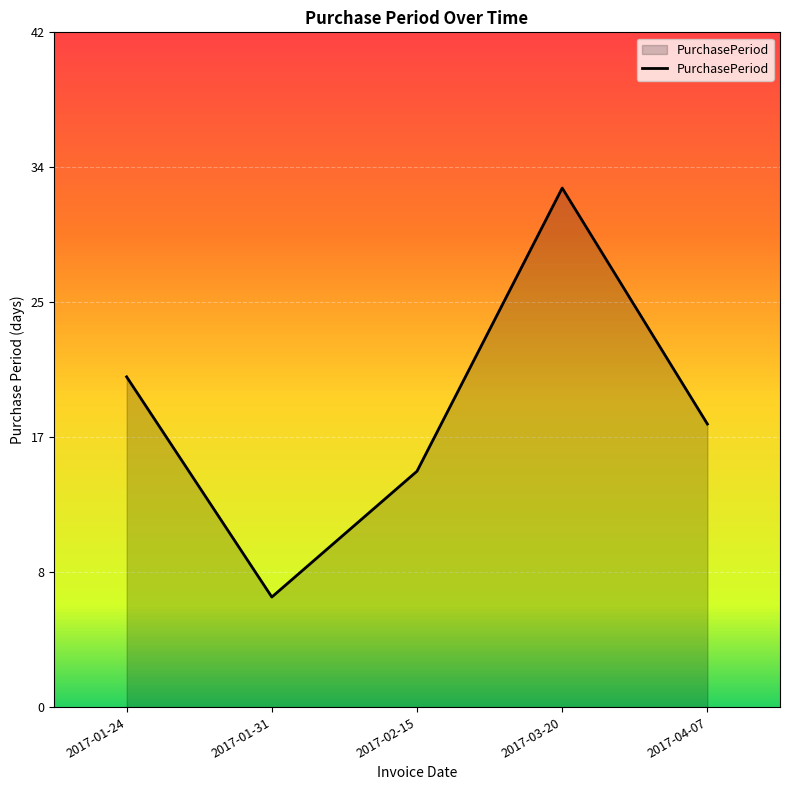

The chart shows a value of 20 at 2017-02-15. True or false?

False